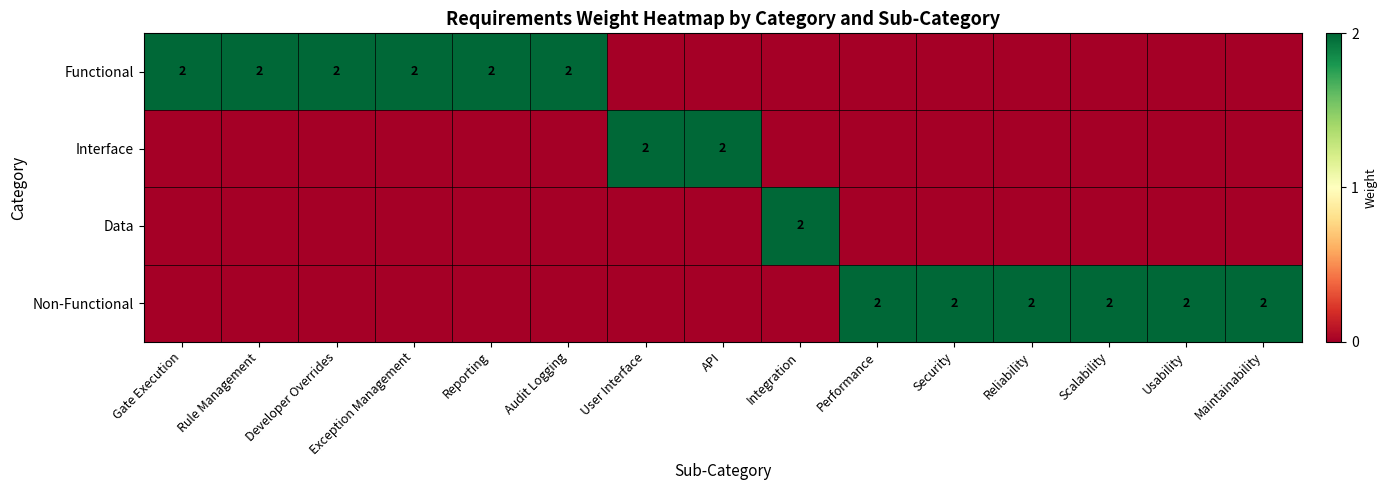

How many data points does each series have?

15